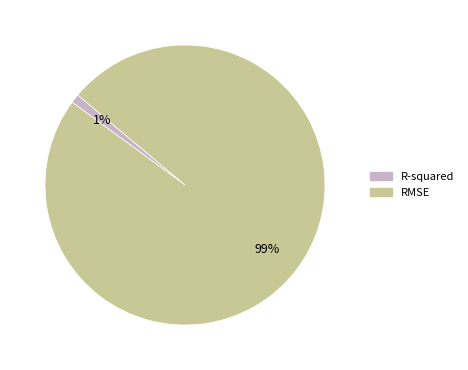

How many segments does this pie chart have?

2